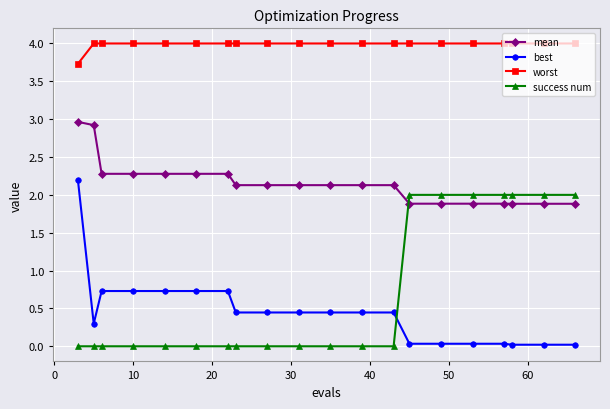

What is the value of the worst point at the 7th from the left?

4.0